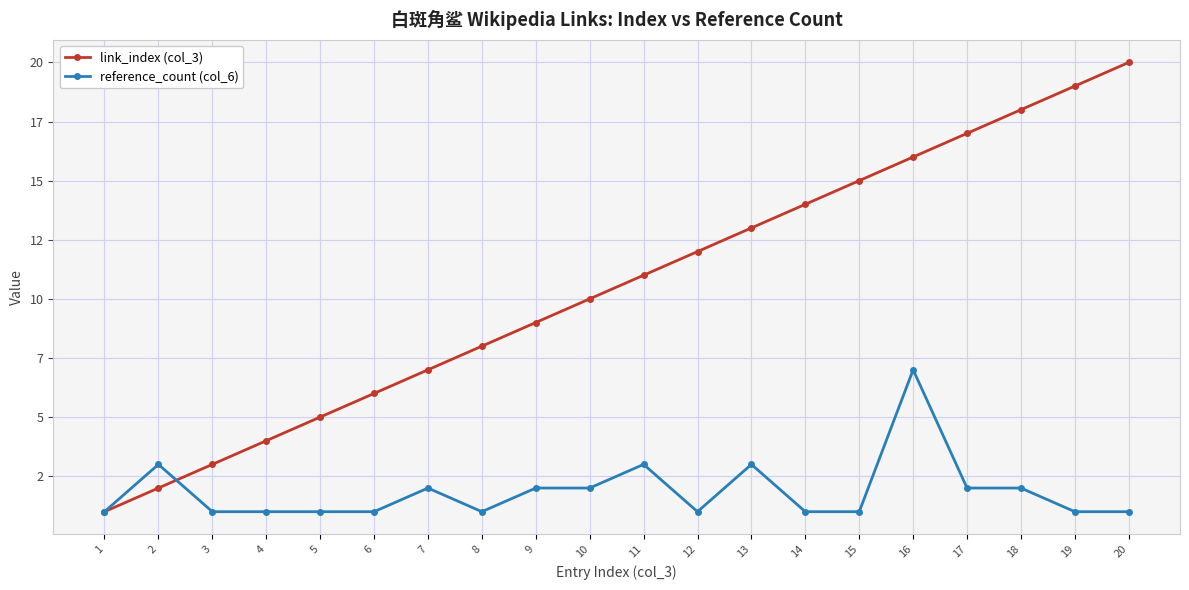

Is this an area chart (filled region under the line)?

No